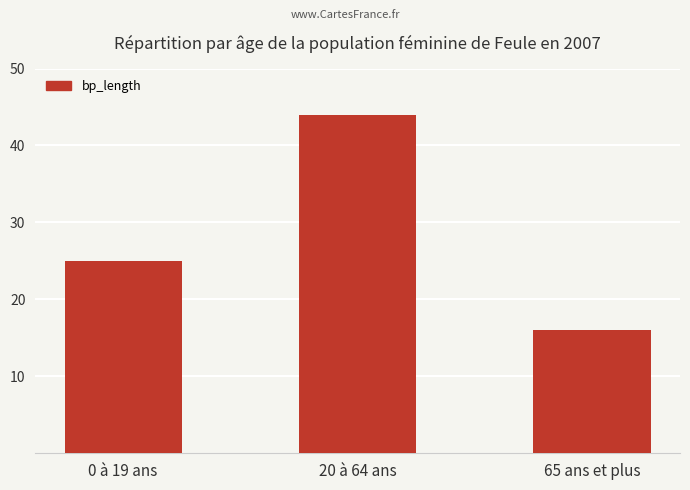

How many bars are there in total?

3